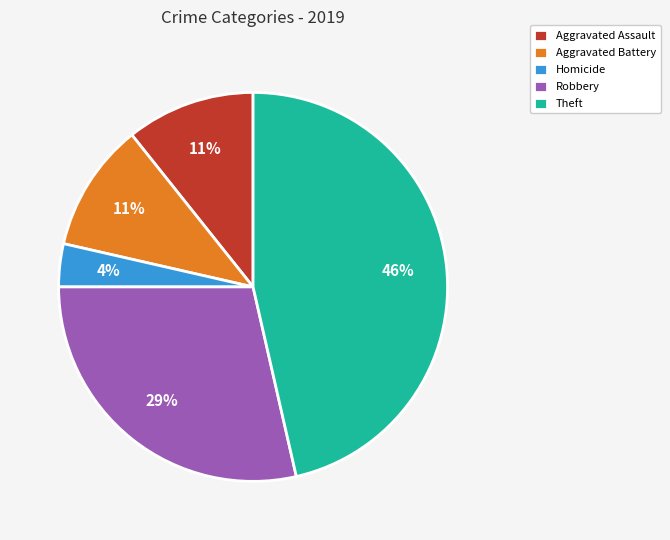

Is the sum of Robbery and Aggravated Battery greater than half?

No